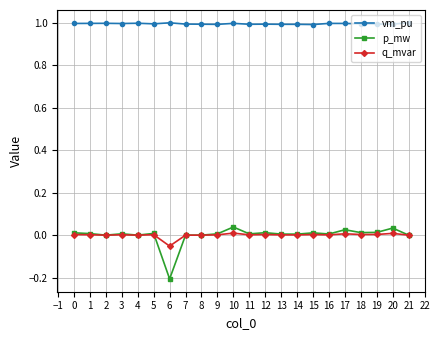

What is the average value of the vm_pu series?

1.0